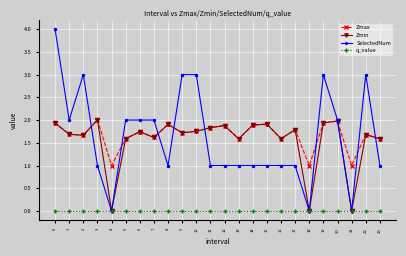

How many distinct data groups are displayed?

4